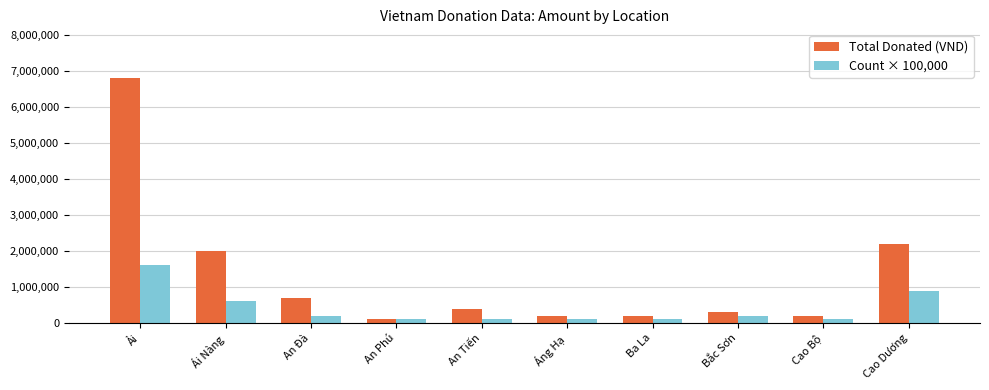

What is the difference between the highest and lowest values at Ải?

5200000